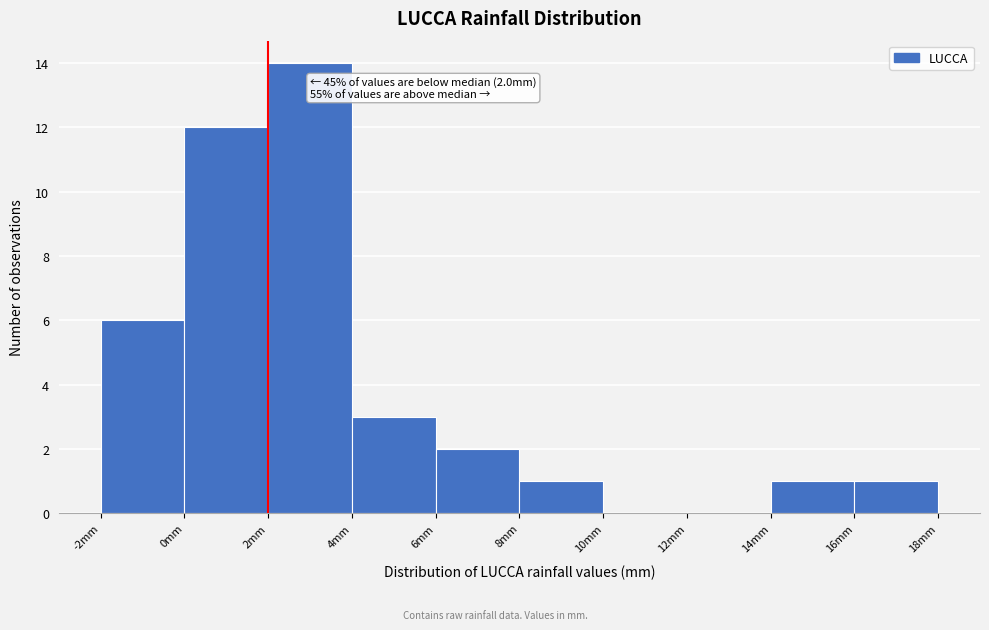

Over which range of the x-axis is the bar tallest?

2 to 4